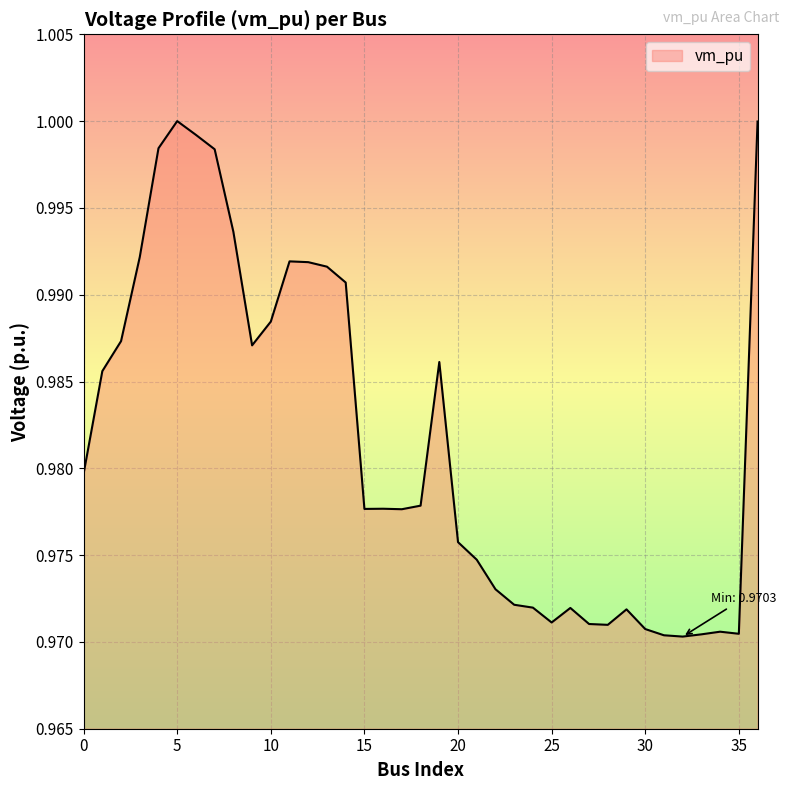

Is this an area chart (filled region under the line)?

Yes